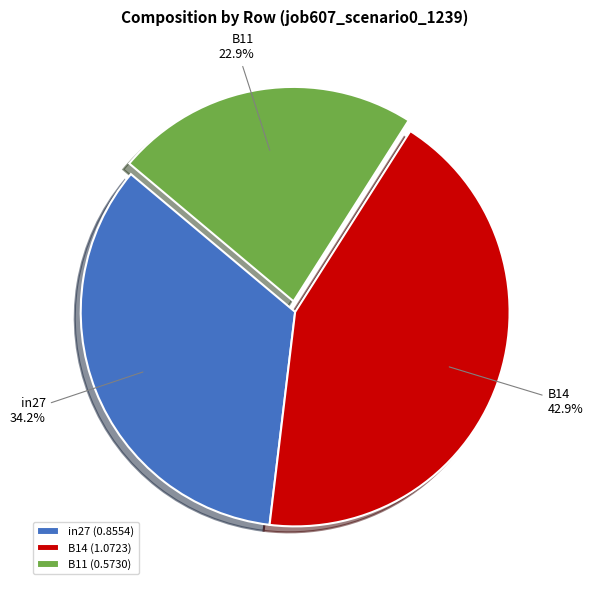

Which slice is the smallest?

B11